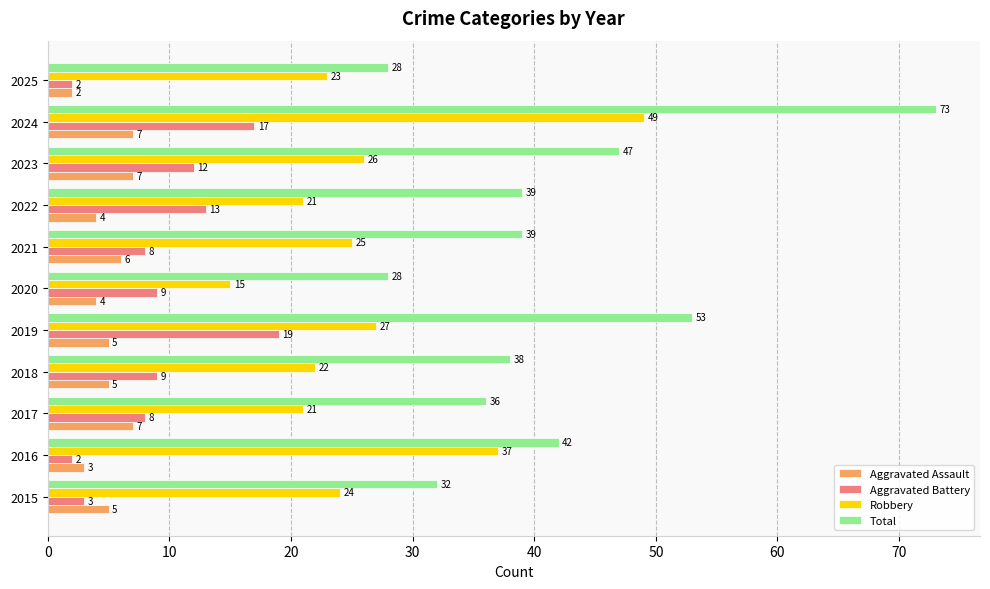

The Aggravated Battery series shows 12 at 2023. True or false?

True